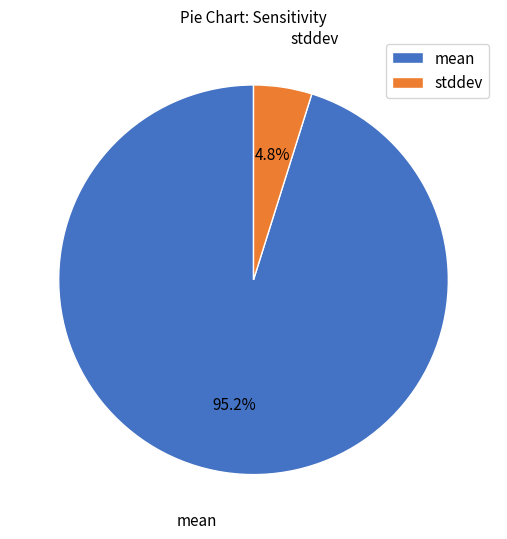

Does any single category account for the majority?

Yes